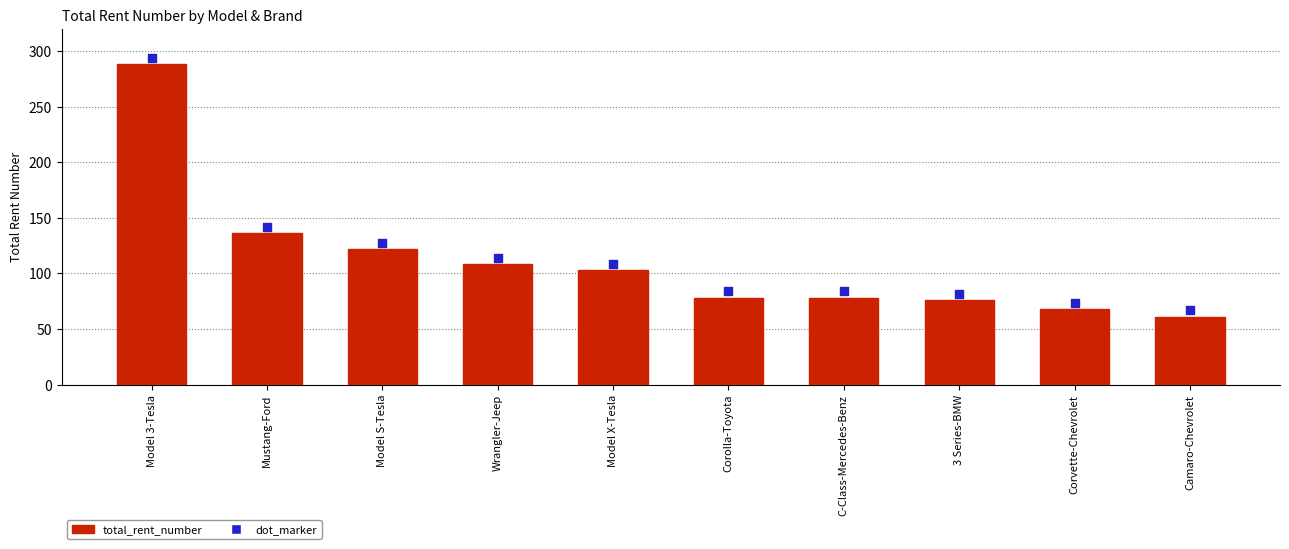

What are all the series names shown in the legend?

total_rent_number, dot_marker